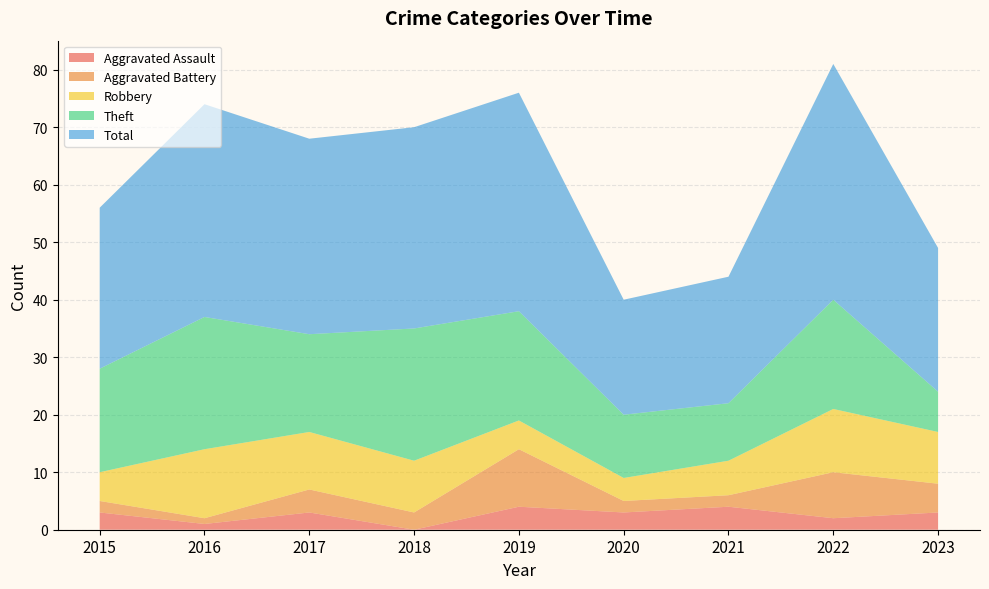

Reading left to right, transcribe all the data shown in this chart.

Aggravated Assault: 2015=3	2016=1	2017=3	2018=0	2019=4	2020=3	2021=4	2022=2	2023=3
Aggravated Battery: 2015=2	2016=1	2017=4	2018=3	2019=10	2020=2	2021=2	2022=8	2023=5
Robbery: 2015=5	2016=12	2017=10	2018=9	2019=5	2020=4	2021=6	2022=11	2023=9
Theft: 2015=18	2016=23	2017=17	2018=23	2019=19	2020=11	2021=10	2022=19	2023=7
Total: 2015=28	2016=37	2017=34	2018=35	2019=38	2020=20	2021=22	2022=41	2023=25